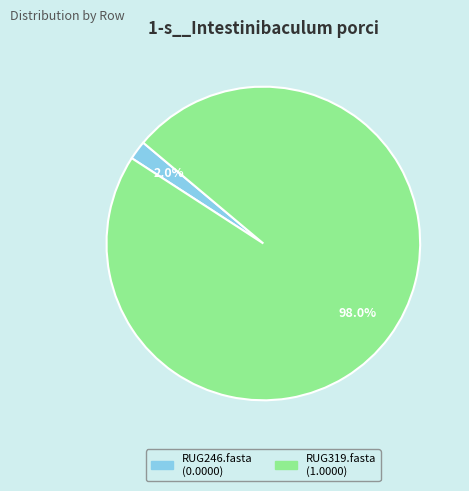

What percentage is NOT represented by RUG246.fasta?

98.0%